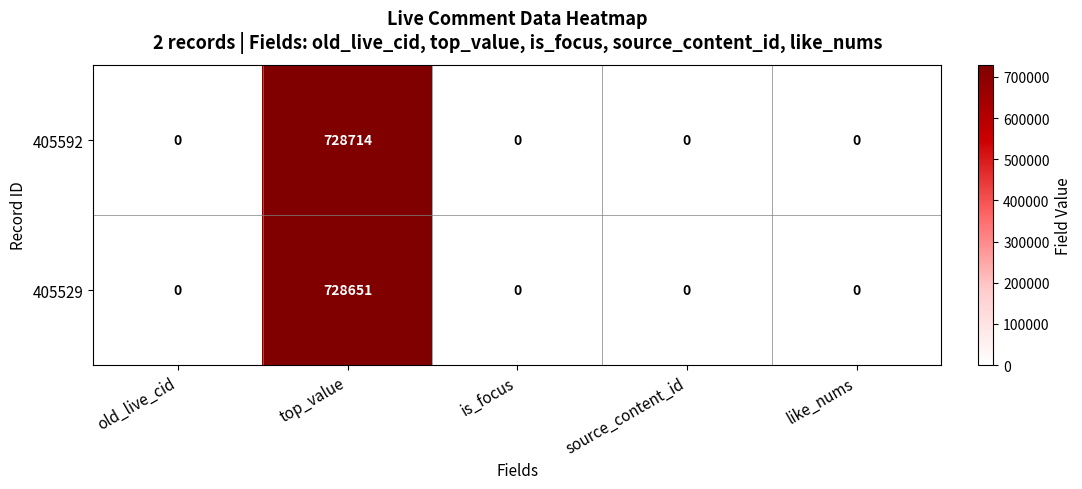

How many data points does each series have?

5